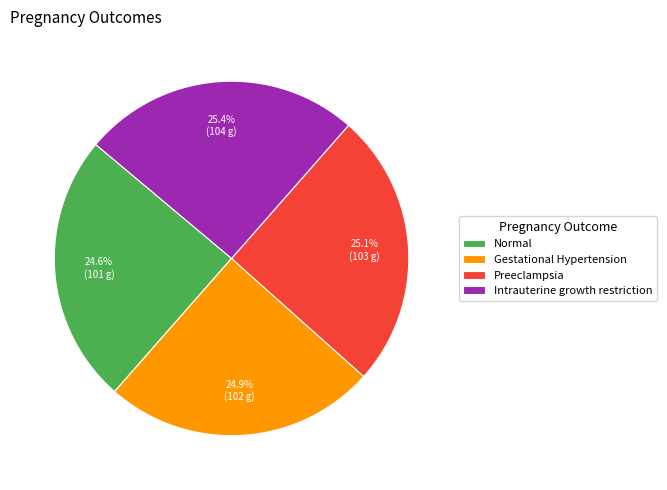

Is Normal the majority of the pie?

No